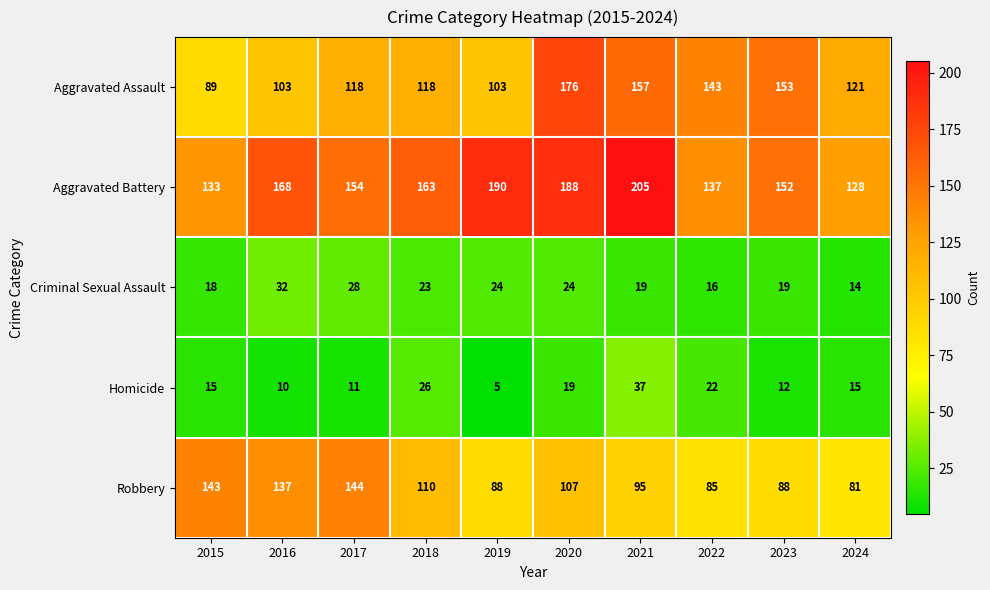

What is the total value across all series at 2023?

424